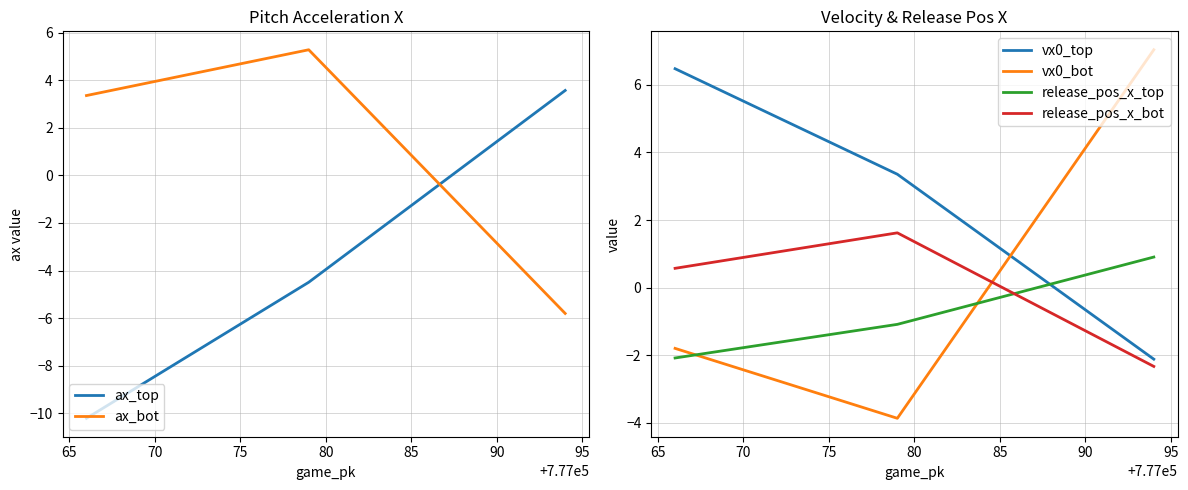

How many negative values does the ax_top series have?

2